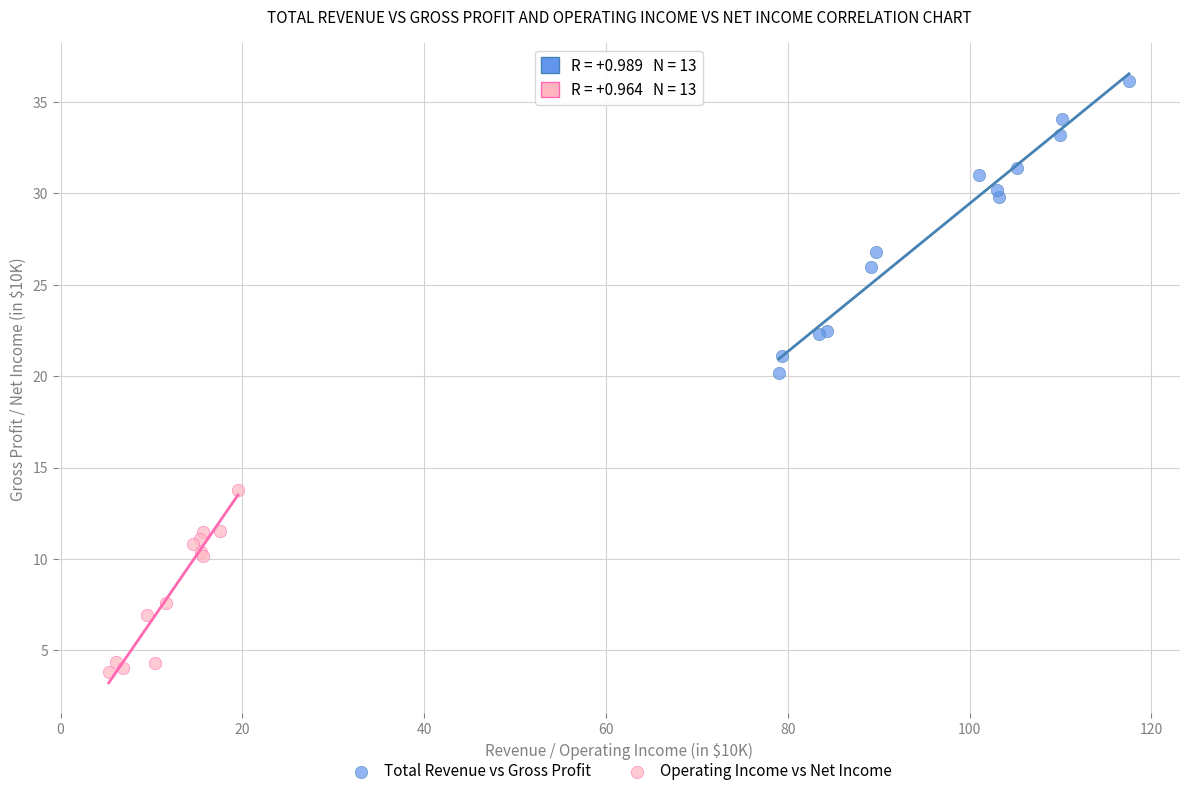

Which series contains the highest Y value?

Total Revenue vs Gross Profit